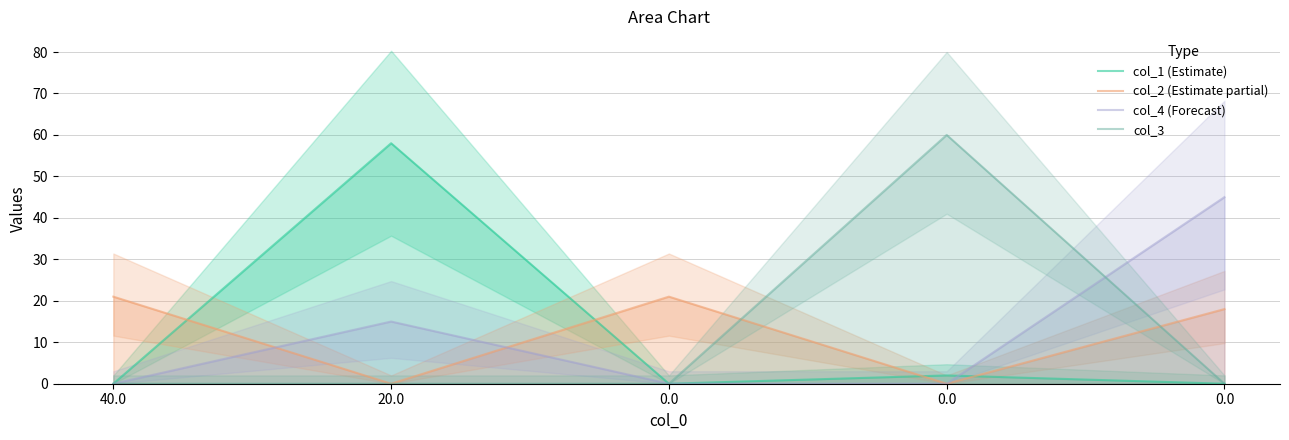

Is the value of col_2 (Estimate partial) at 40.0 greater than the value of col_1 (Estimate) at 0.0?

Yes